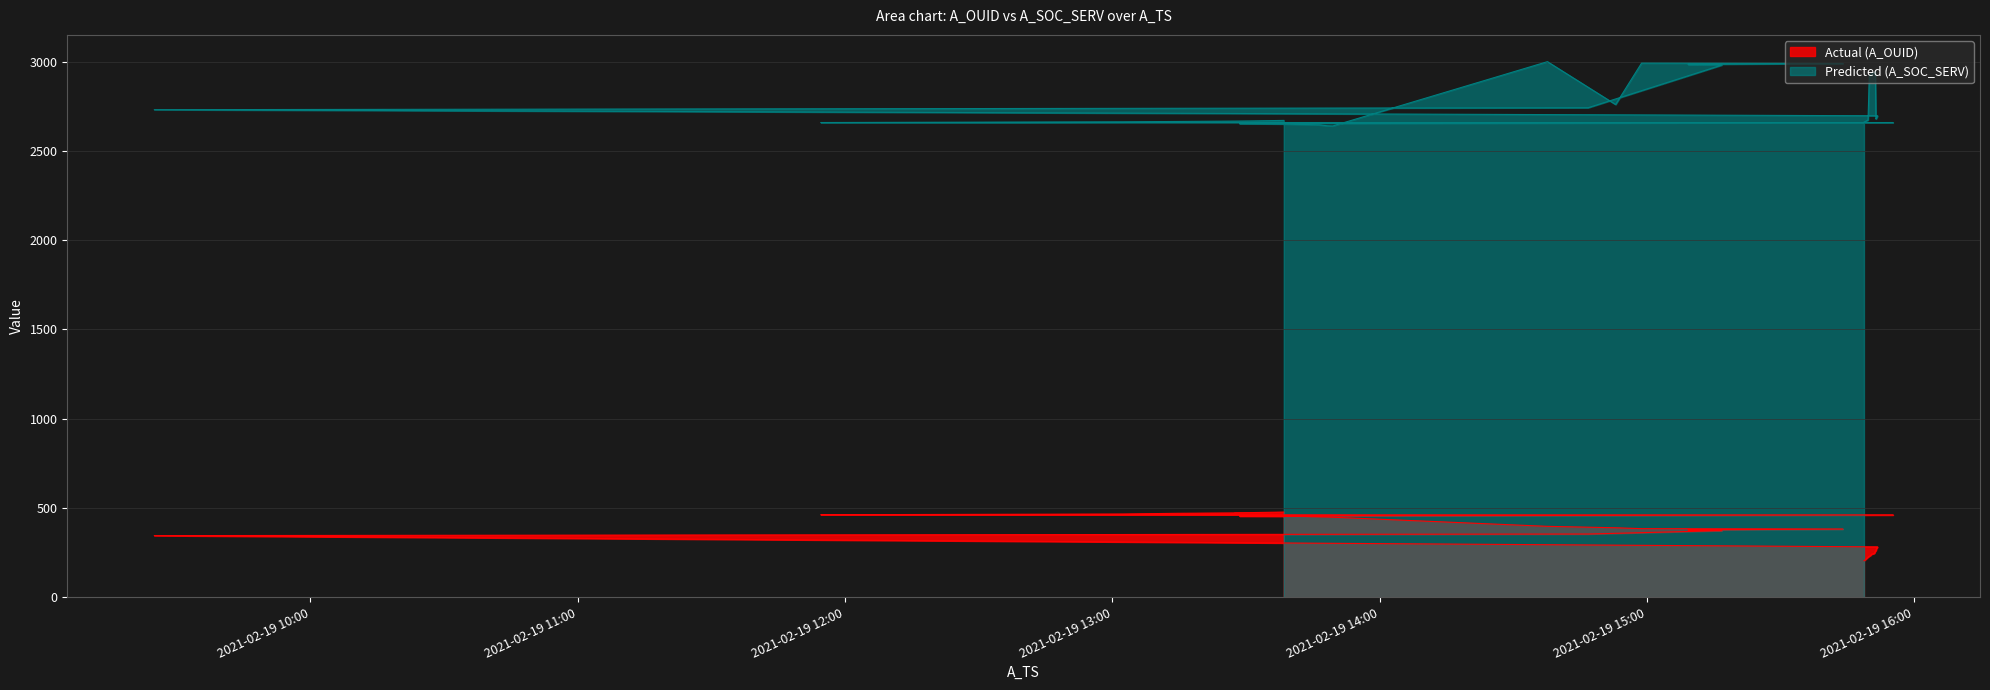

Is the value of Predicted (A_SOC_SERV) at 2021-02-19 13:49:30 greater than the value of Actual (A_OUID) at 2021-02-19 13:38:29?

Yes